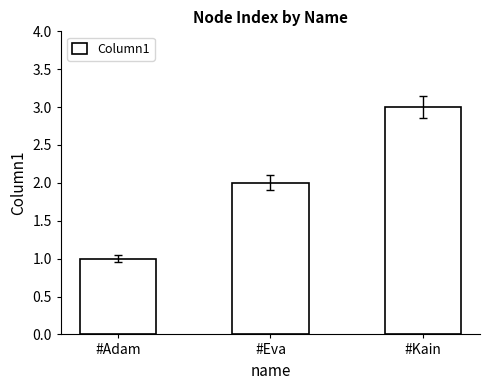

At which category does the chart reach its peak across all series?

#Kain